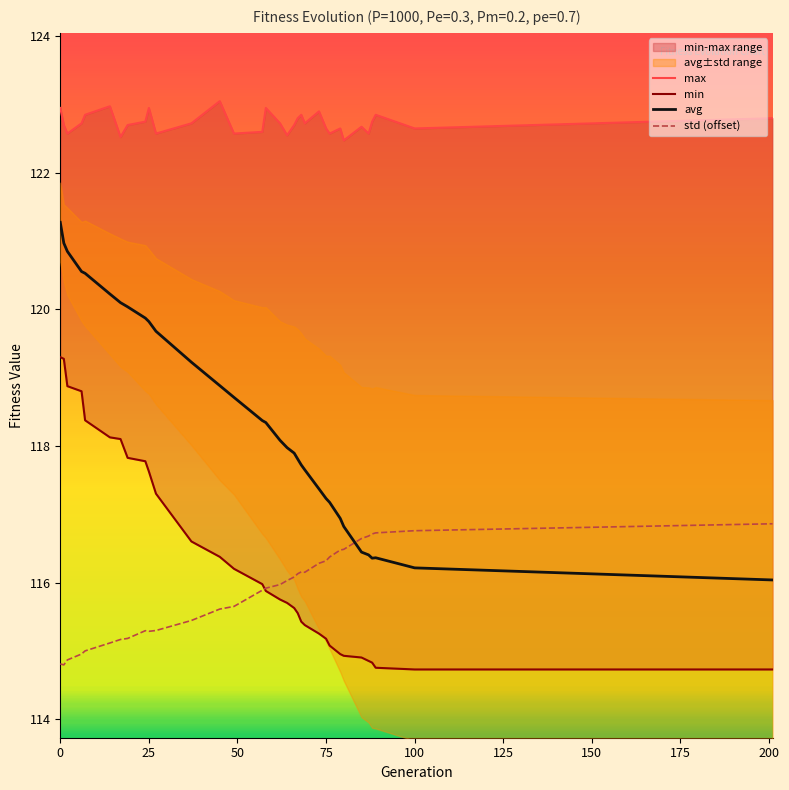

After their last crossing, which series has the higher values: std (offset) or avg?

std (offset)